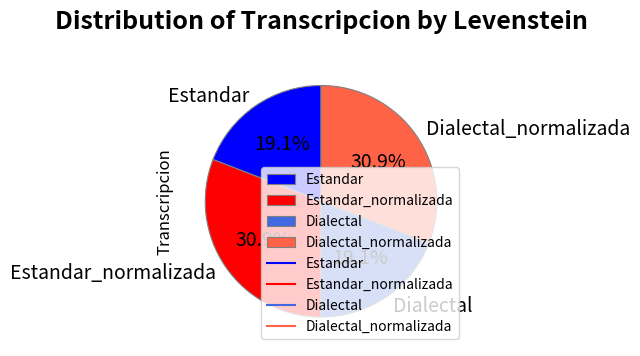

To the nearest percent, what is the average slice percentage?

25%